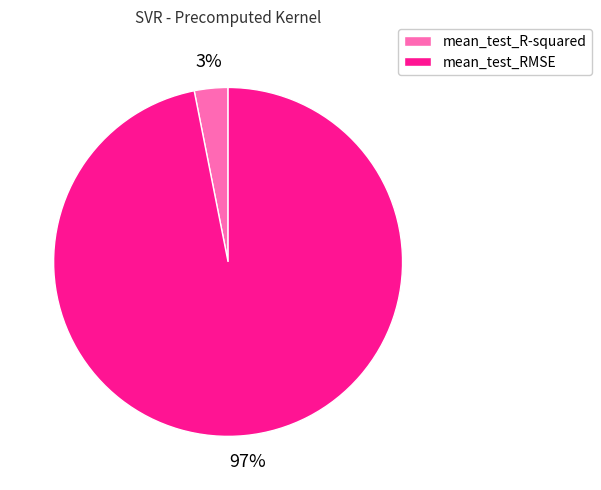

Between mean_test_RMSE and mean_test_R-squared, which is larger?

mean_test_RMSE